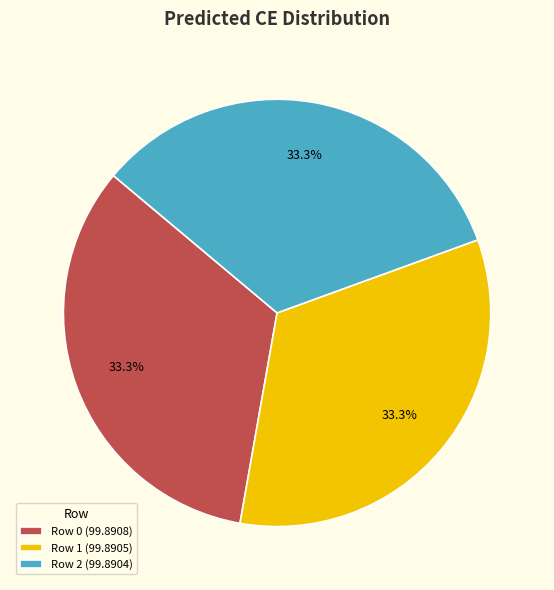

Is there a majority slice in this chart?

No